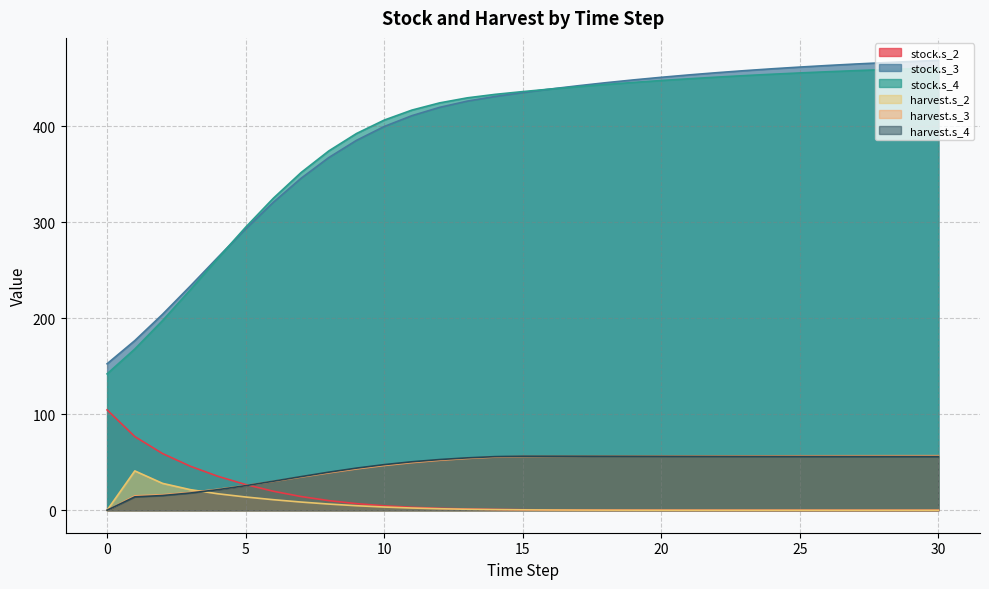

True or false: stock.s_2 and stock.s_4 cross at least once.

False